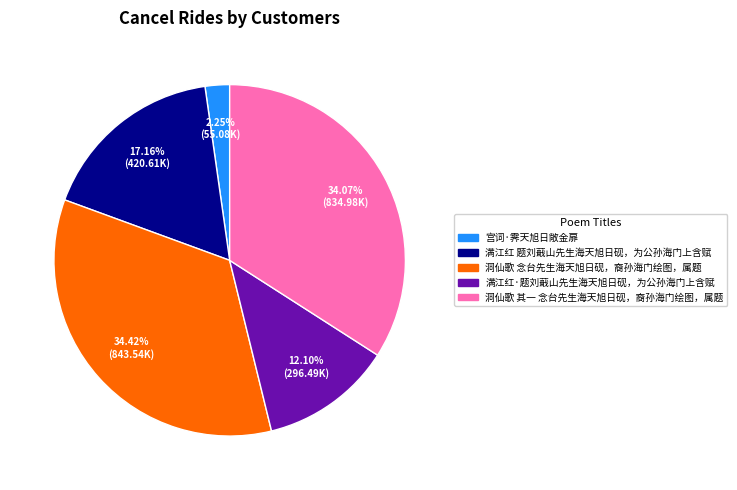

Which slice is the smallest?

宫词·霁天旭日敞金扉